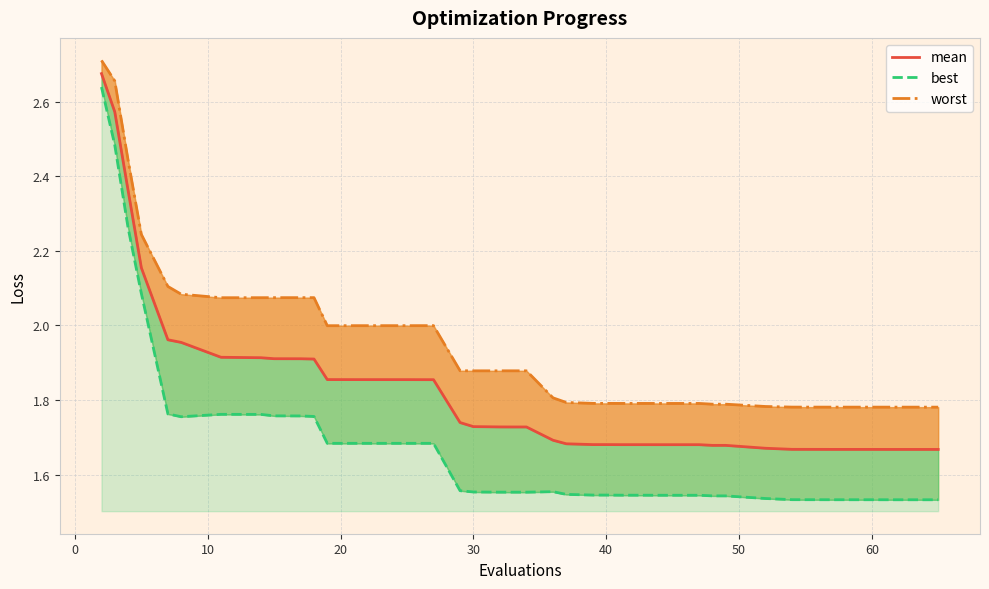

The value of worst at 19 is 1.0. True or false?

False